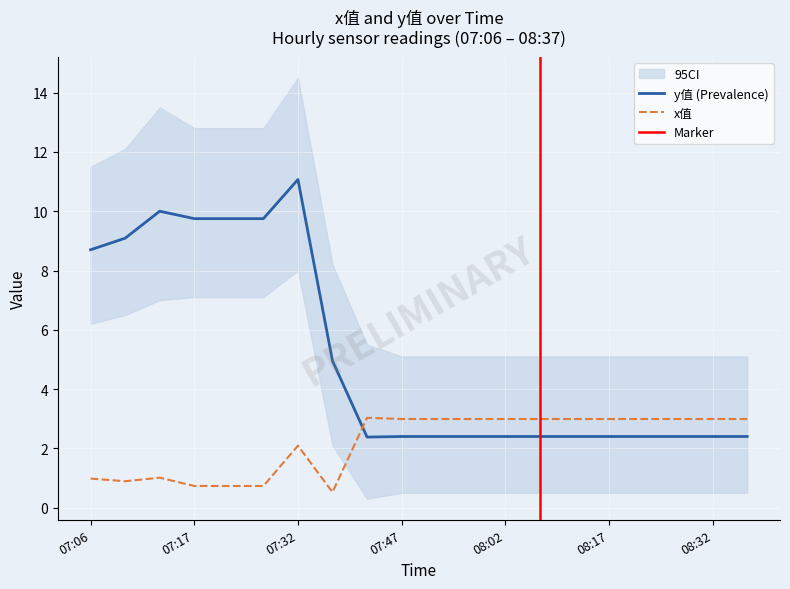

Is the value of y值 at 07:57 greater than the value of x值 at 07:17?

Yes